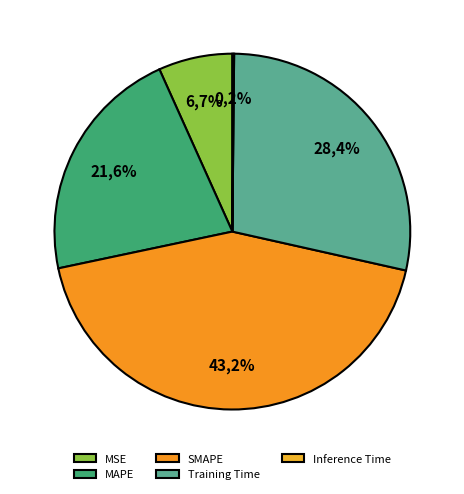

To the nearest percent, what is the difference between the MSE and MAPE slice percentages?

15%